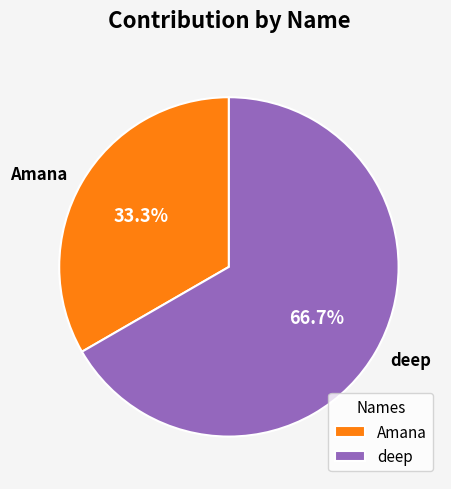

Is it true that Amana is 33% of the pie?

True